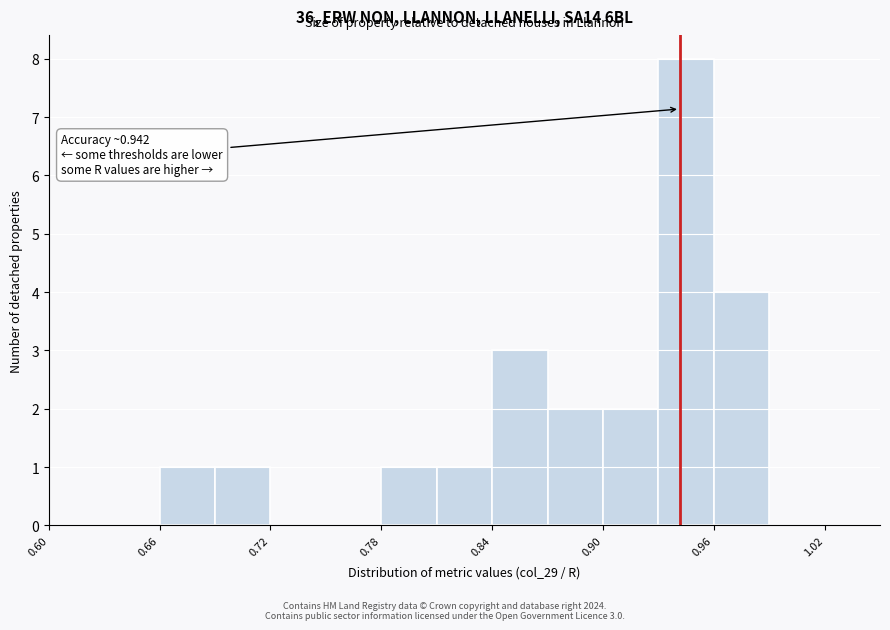

Around what value on the x-axis is the tallest bar? Give the approximate position of its centre, as read against the axis.

0.95